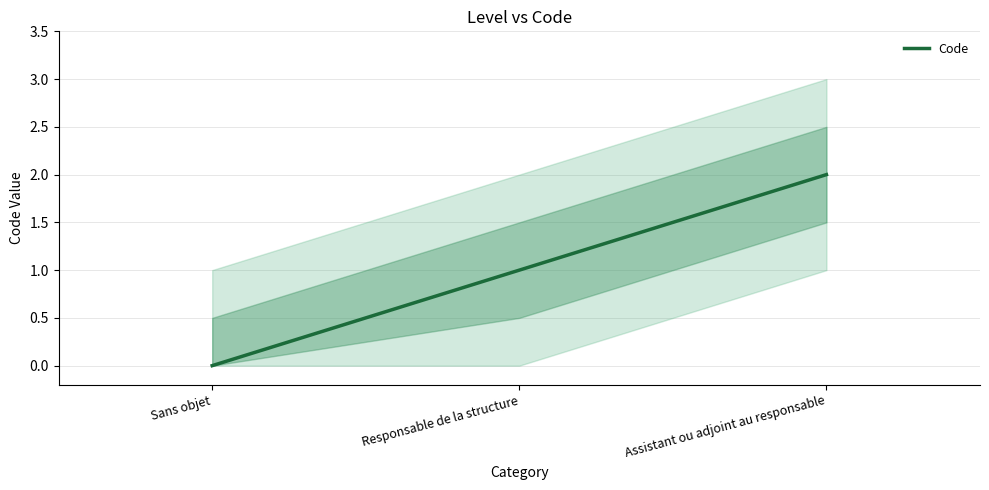

What is the sum of all values?

3